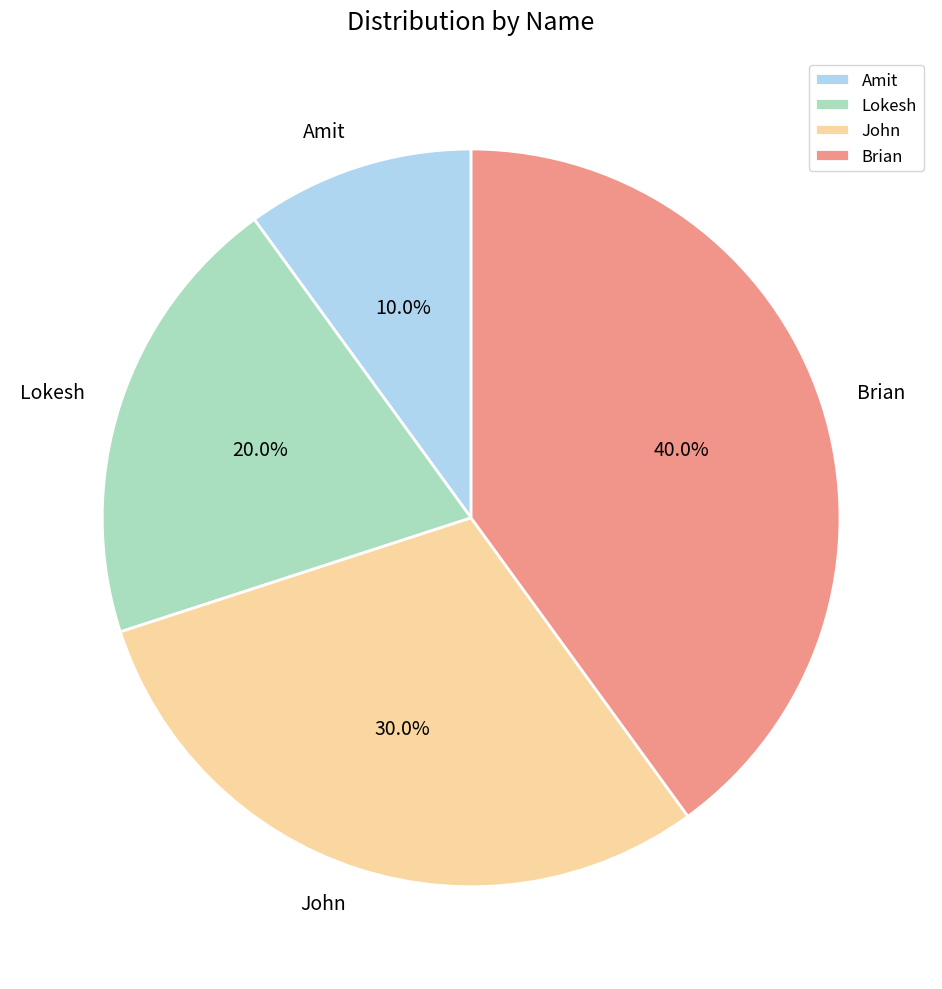

Which category has the biggest portion of the pie?

Brian